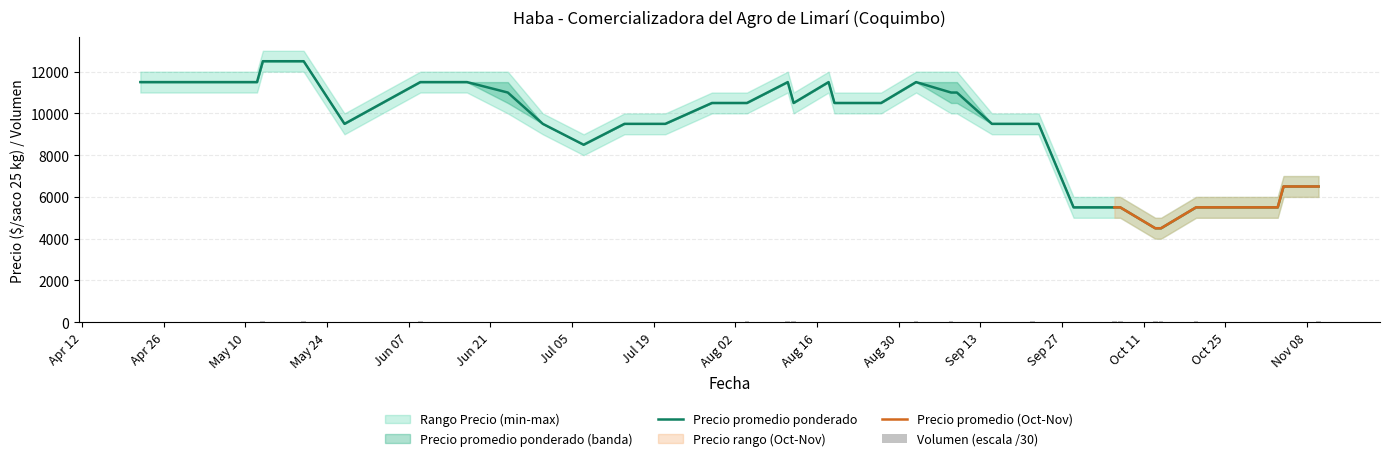

What is the lowest value of the Precio promedio ponderado series?

4500